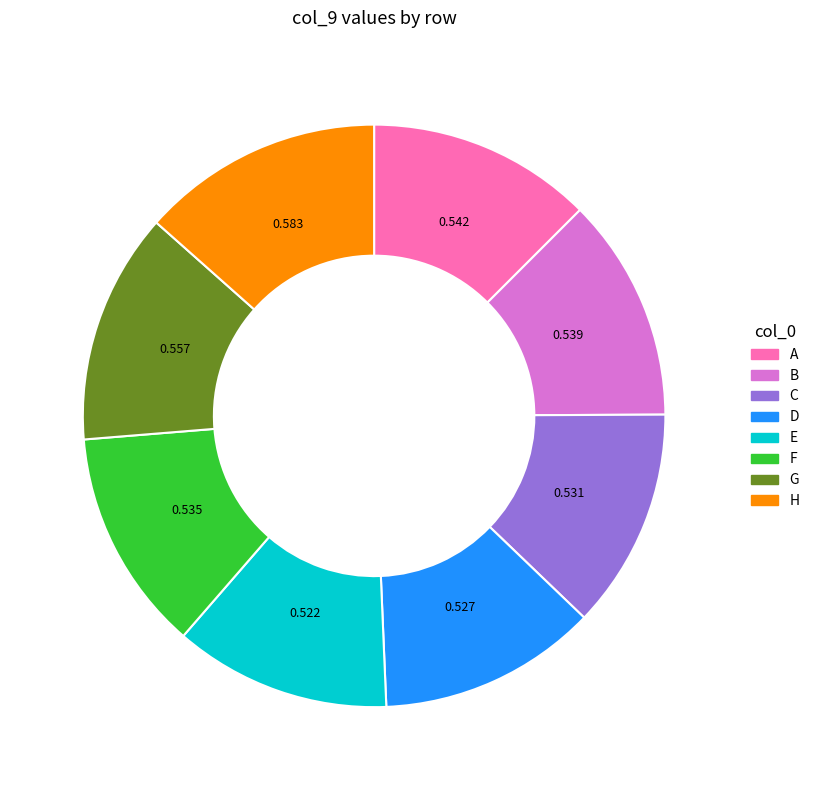

Count the number of slices in the pie.

8